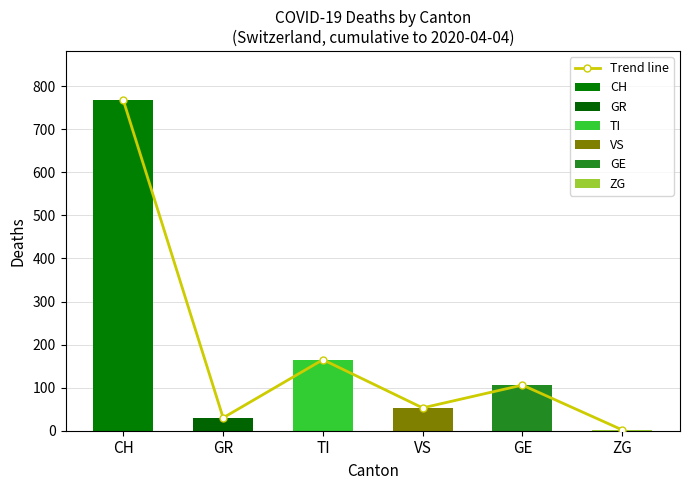

Rank the categories by value from highest to lowest.

CH, TI, GE, VS, GR, ZG